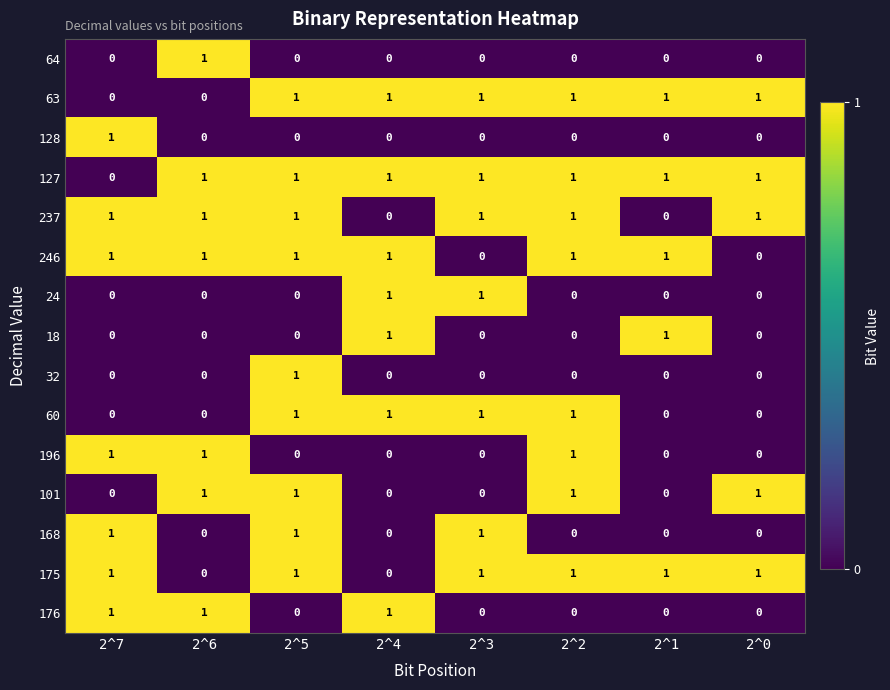

Count the 24 values in the range 0 to 1.

8